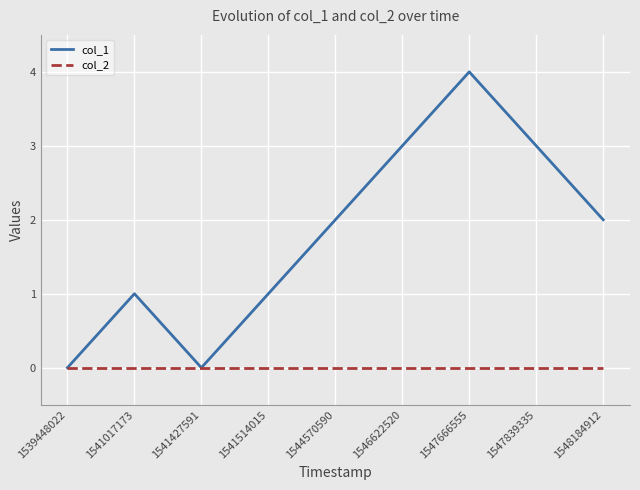

Is the value of col_2 at 1539448022 greater than the value of col_1 at 1546622520?

No